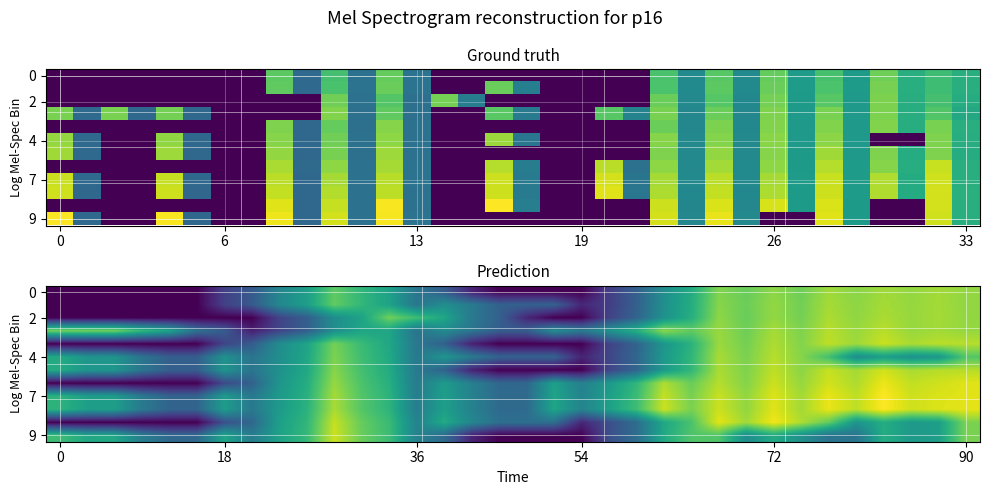

At which category does the chart reach its minimum across all series?

16